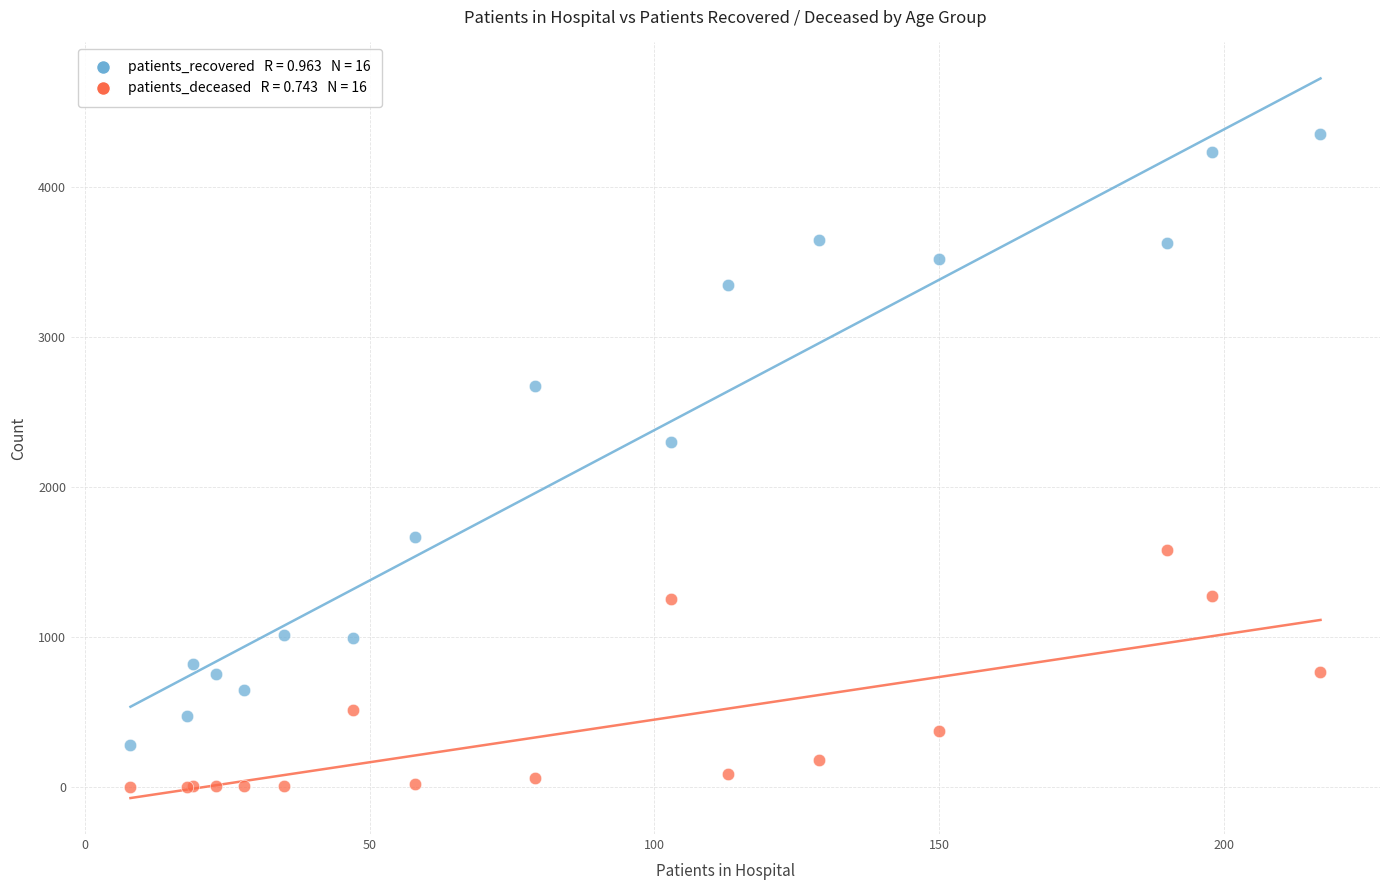

Across all series, what Y value is closest to 2177?

2296